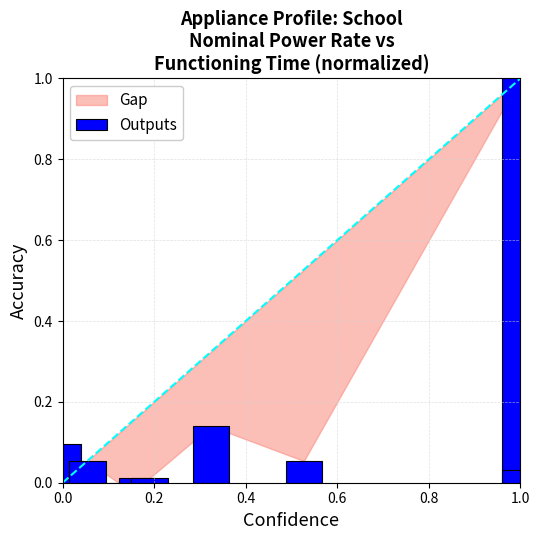

What is the sum of all values?

1.4